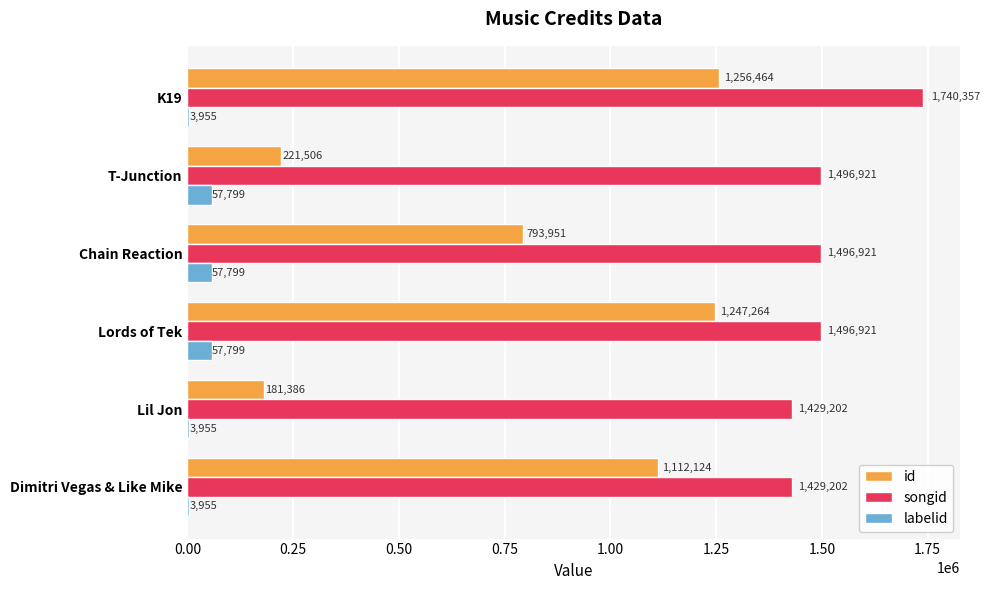

At which category is the sum across all series the highest?

K19